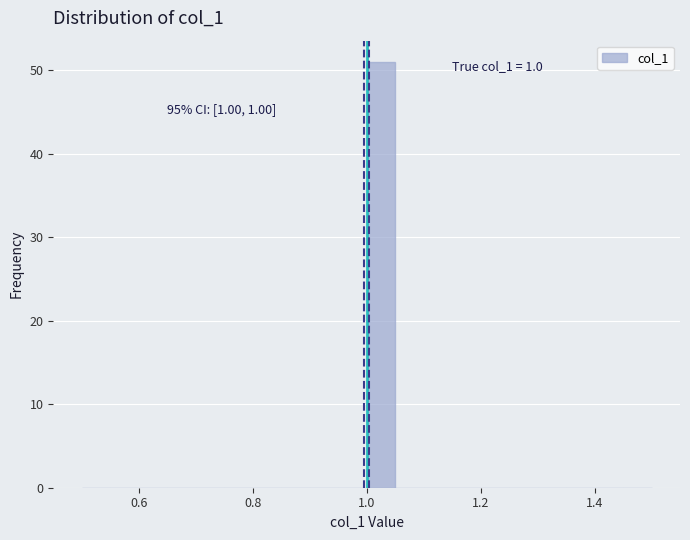

Around what value on the x-axis is the tallest bar? Give the approximate position of its centre, as read against the axis.

1.02